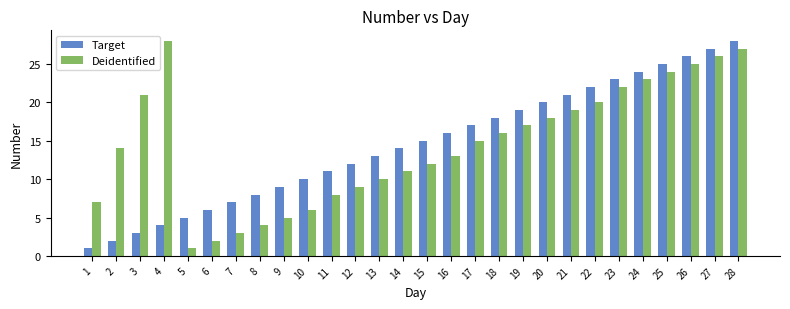

How many data points in Target are less than 15?

14